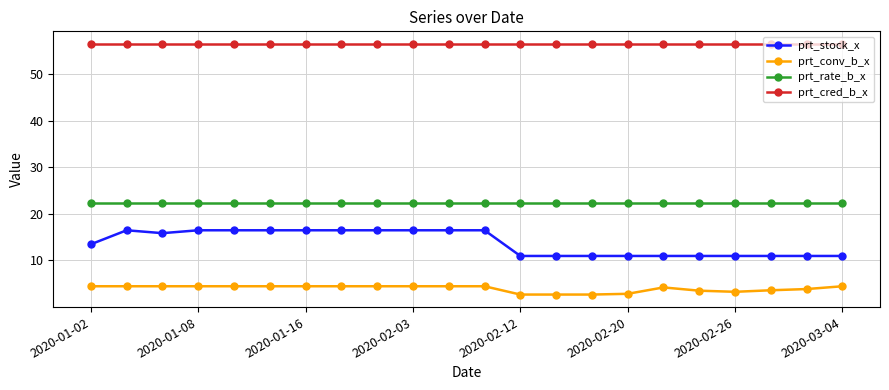

Which series has the widest spread of values?

prt_stock_x